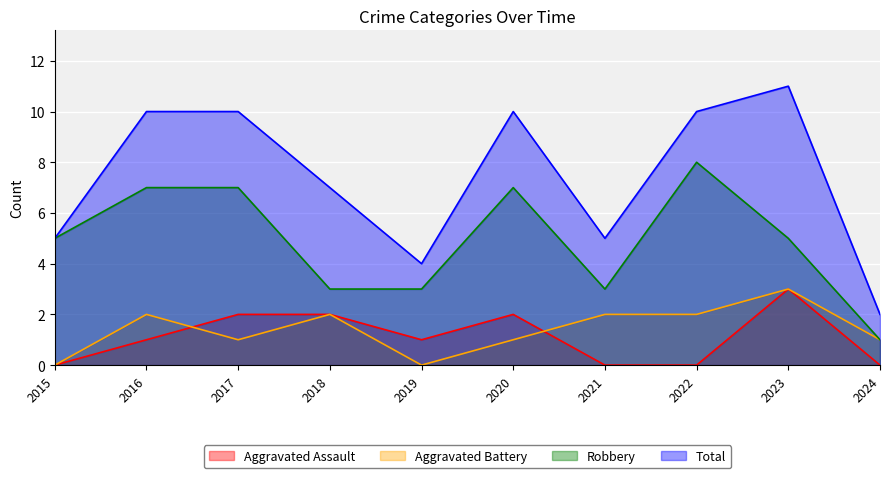

Rank the series at 2018 from lowest to highest value.

Aggravated Assault, Aggravated Battery, Robbery, Total